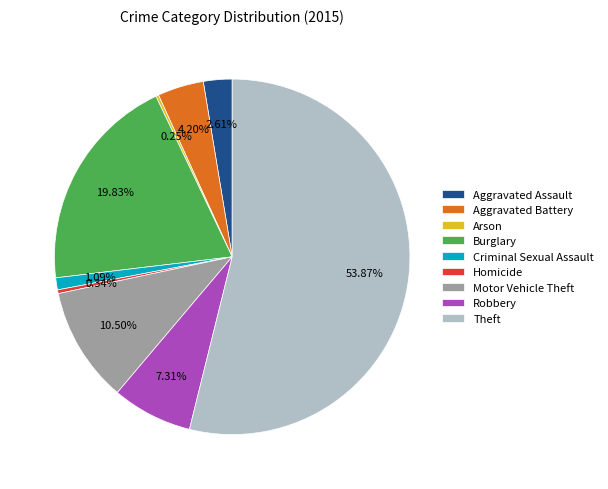

What is the ratio of the value at Criminal Sexual Assault to the value at Aggravated Assault?

0.4